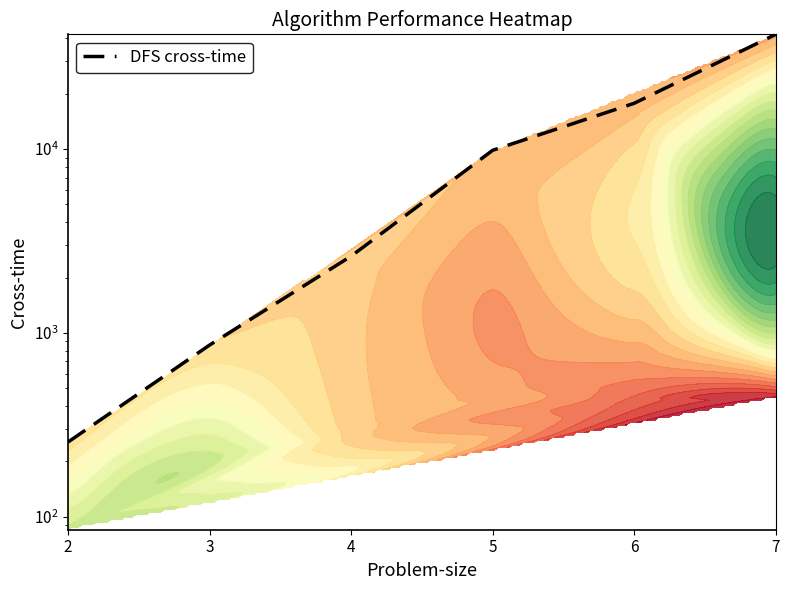

Which label corresponds to the largest value in the chart?

7